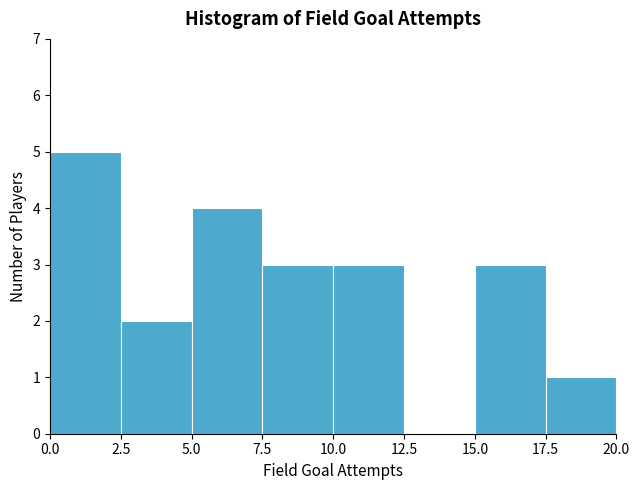

Reading left to right, transcribe this chart: for each bar, give the range it covers on the x-axis and its height. The values are not printed on the chart, so give them approximately, as read against the axis.

0.0 to 2.5: 5
2.5 to 5.0: 2
5.0 to 7.5: 4
7.5 to 10.0: 3
10.0 to 12.5: 3
12.5 to 15.0: 0
15.0 to 17.5: 3
17.5 to 20.0: 1